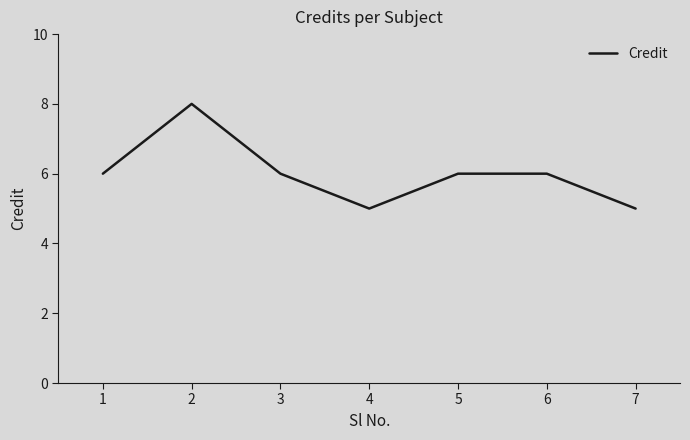

Approximately how many times larger is the value at 3 compared to 2?

0.8